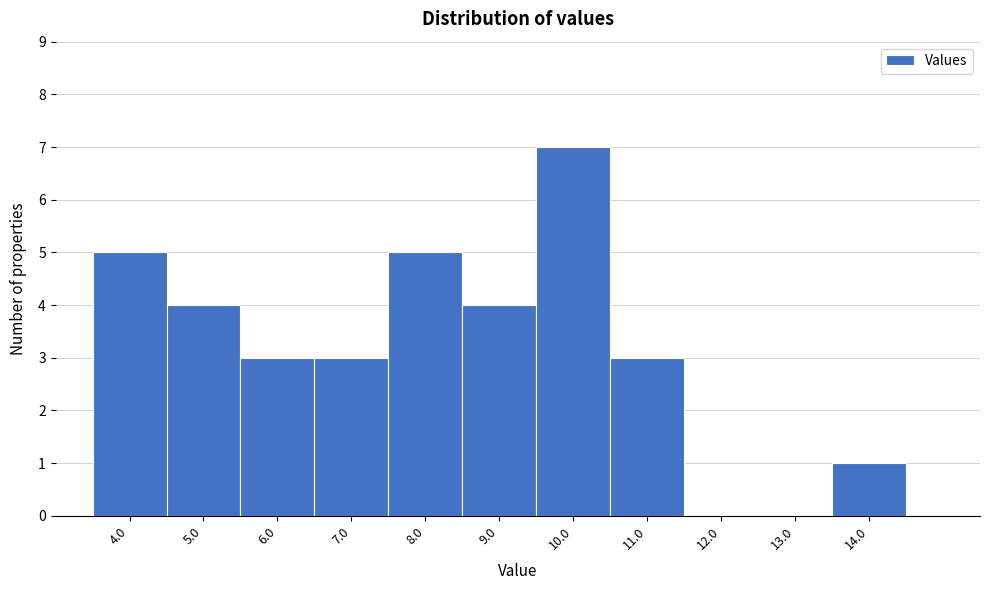

Over which range of the x-axis is the bar tallest?

9.5 to 10.5